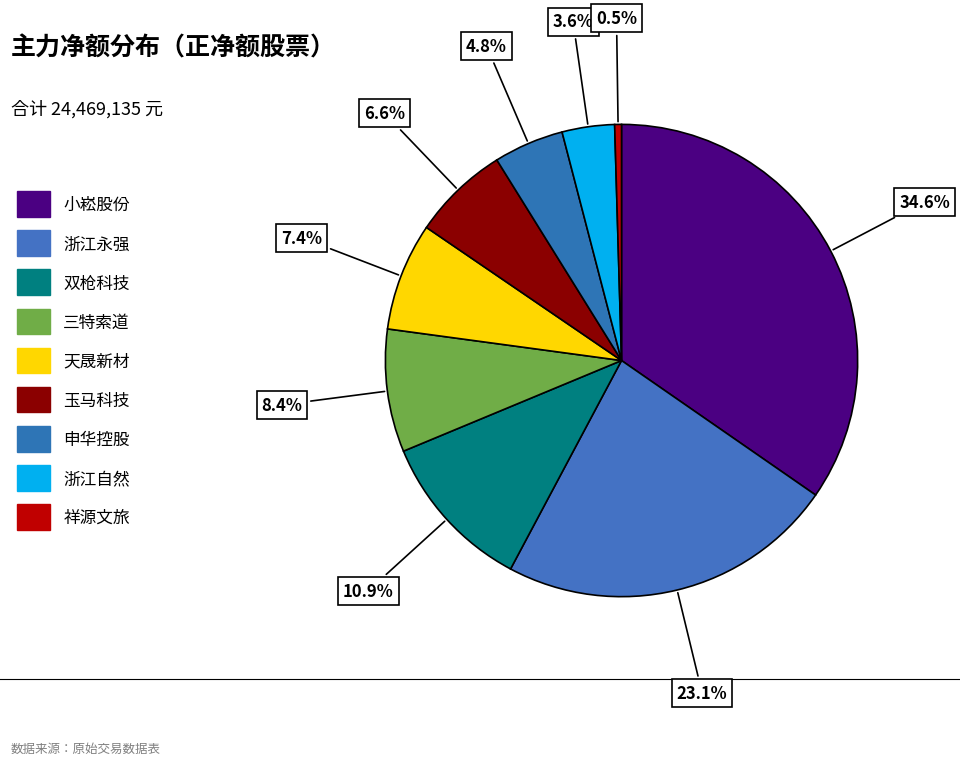

Rank the categories by value from lowest to highest.

祥源文旅, 浙江自然, 申华控股, 玉马科技, 天晟新材, 三特索道, 双枪科技, 浙江永强, 小崧股份